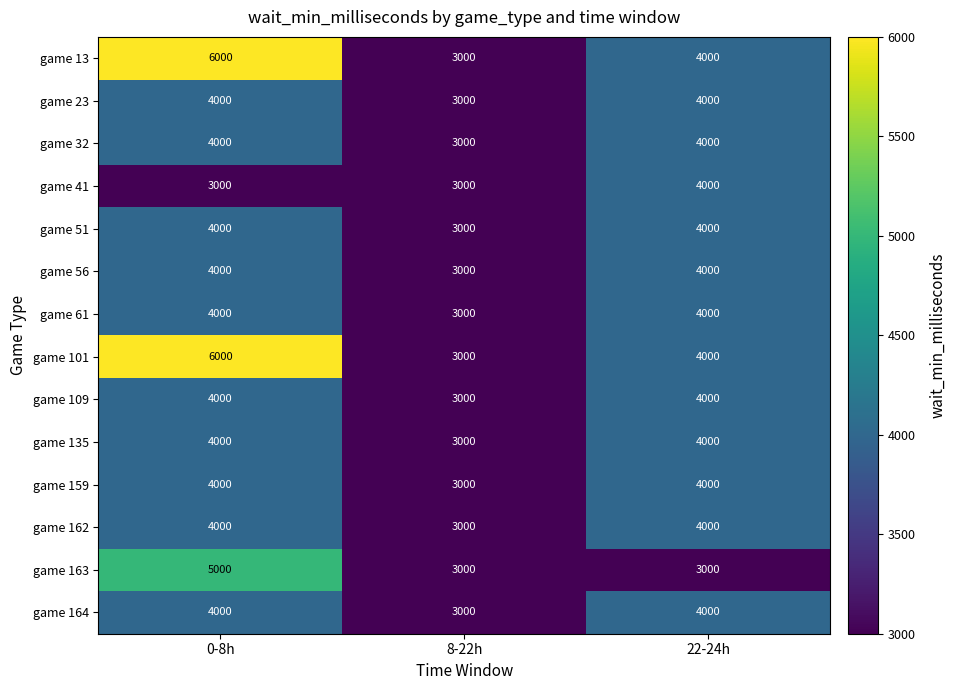

Is it true that game 51 equals 4000 at 0-8h?

True